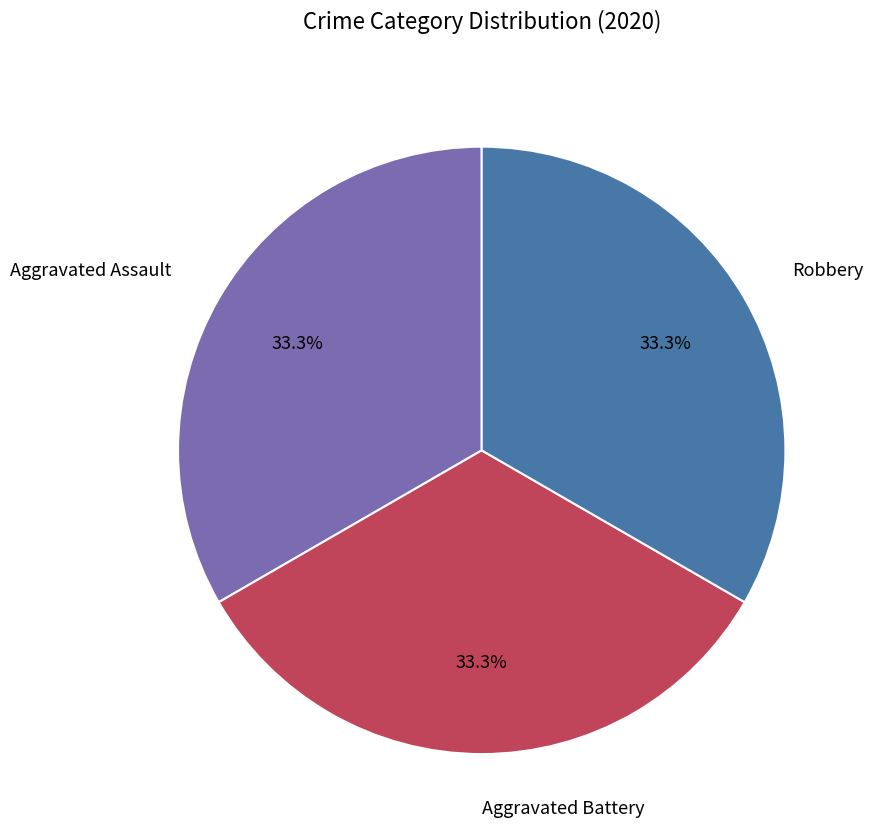

What percentage is NOT represented by Aggravated Assault?

66.7%